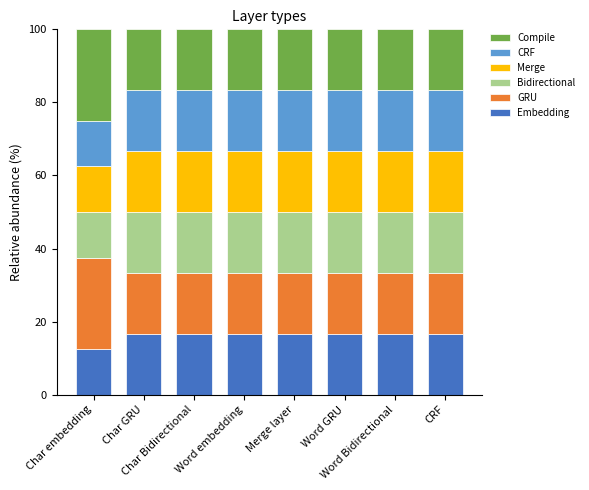

Are the bars grouped side by side (vs. stacked)?

No